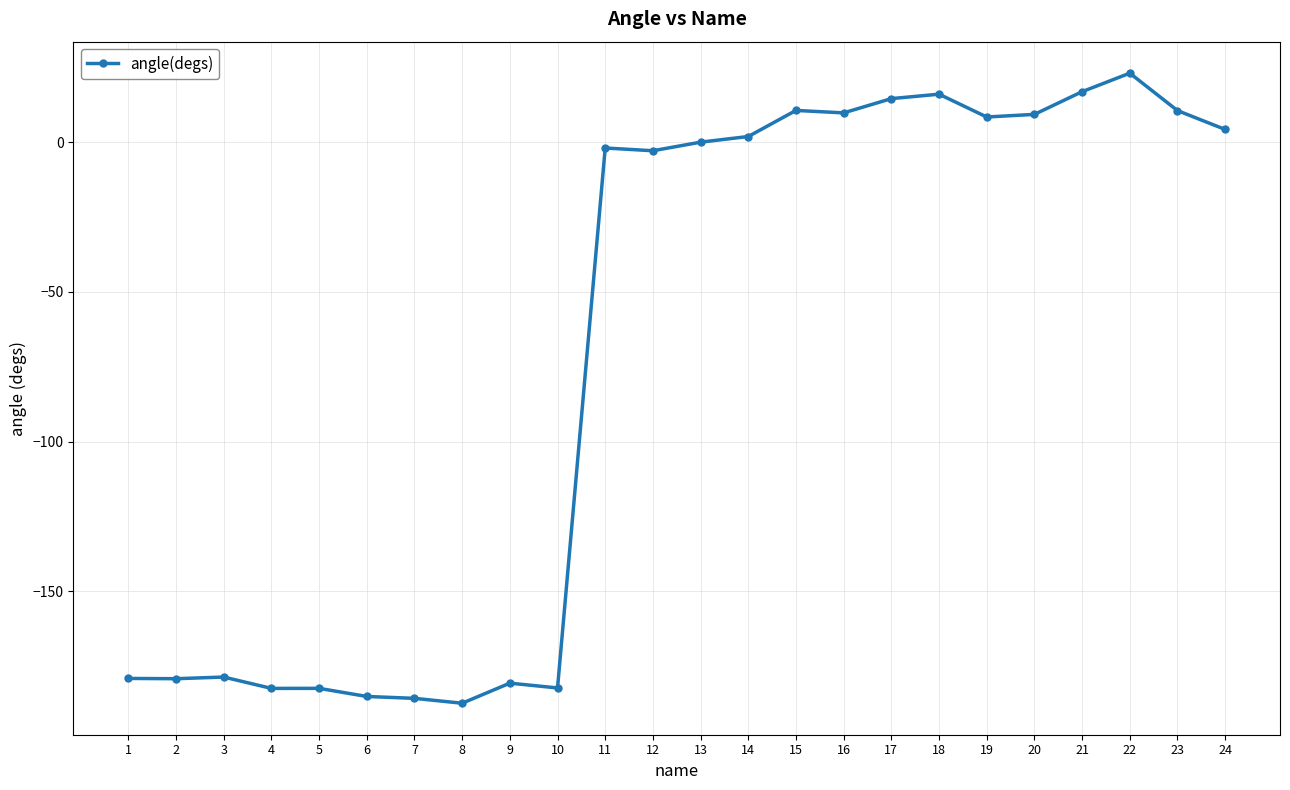

True or false: the data shows 21.9 at 17.

False